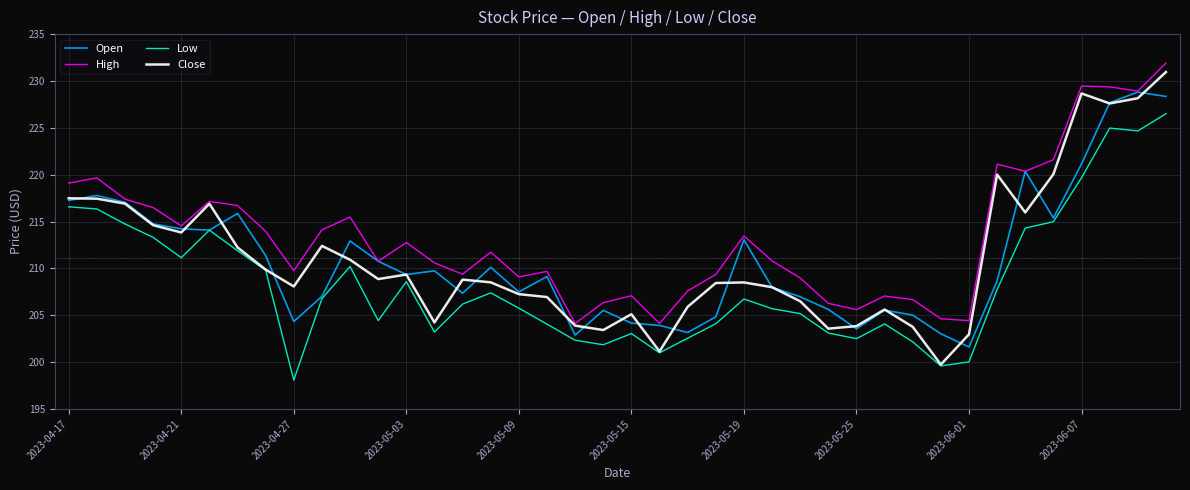

Which series has the largest total across all categories?

High